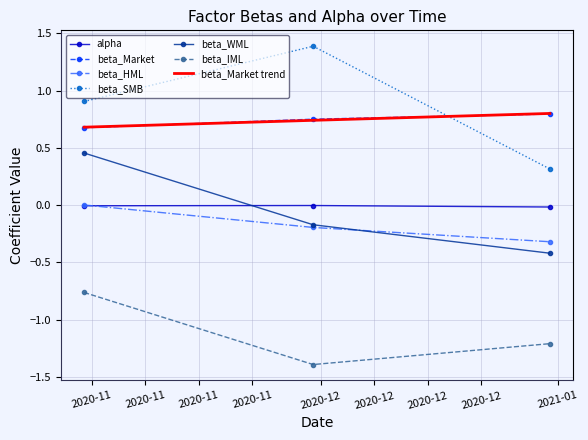

Which series has the largest range (max minus min)?

beta_SMB